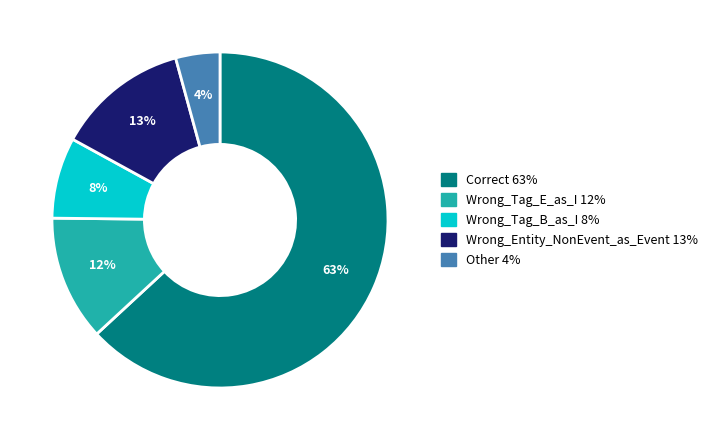

The Wrong_Tag_E_as_I slice represents 1% of the pie. True or false?

False